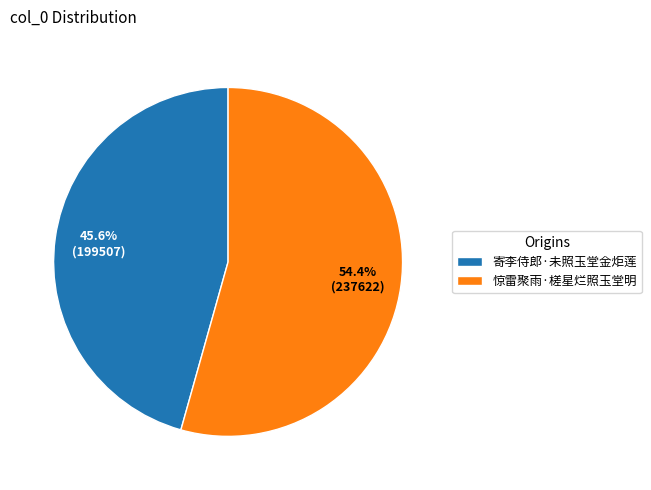

What is the smallest slice in the pie chart?

寄李侍郎·未照玉堂金炬莲